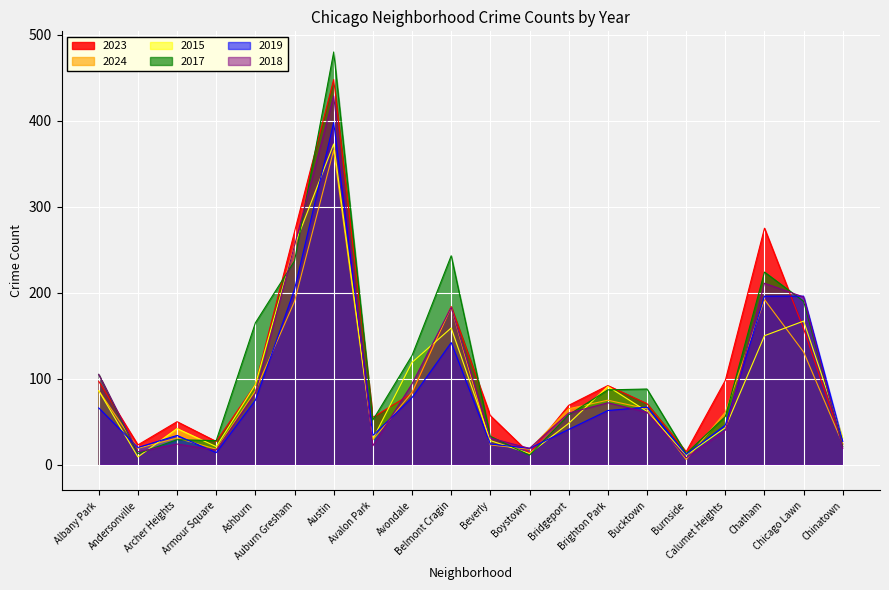

What is the spread (max minus min) of values at Belmont Cragin?

101